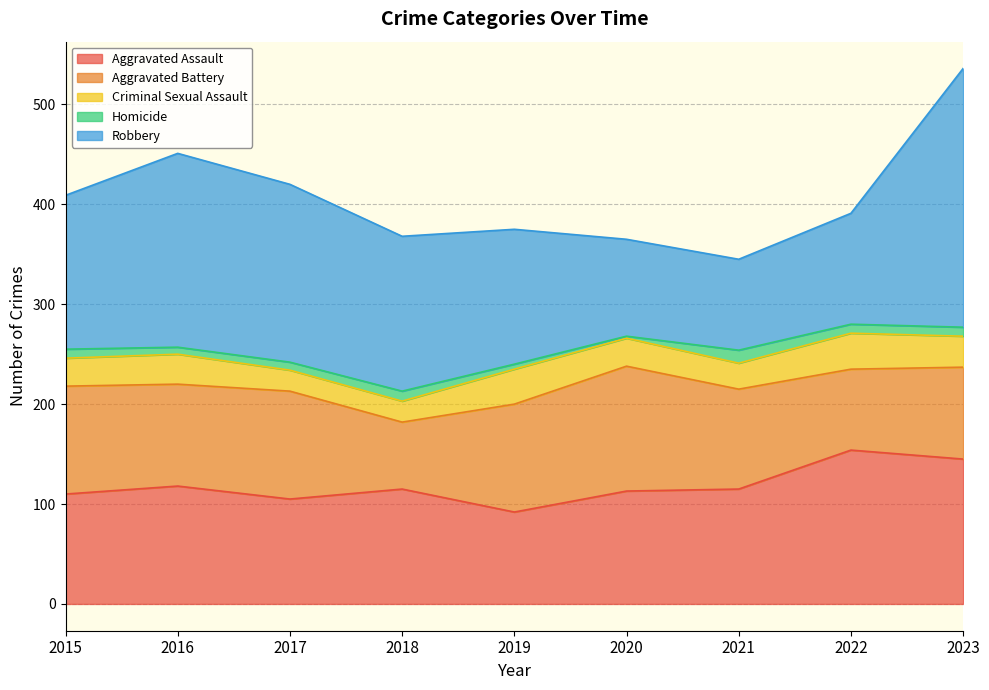

What is the sum of all Criminal Sexual Assault values?

256